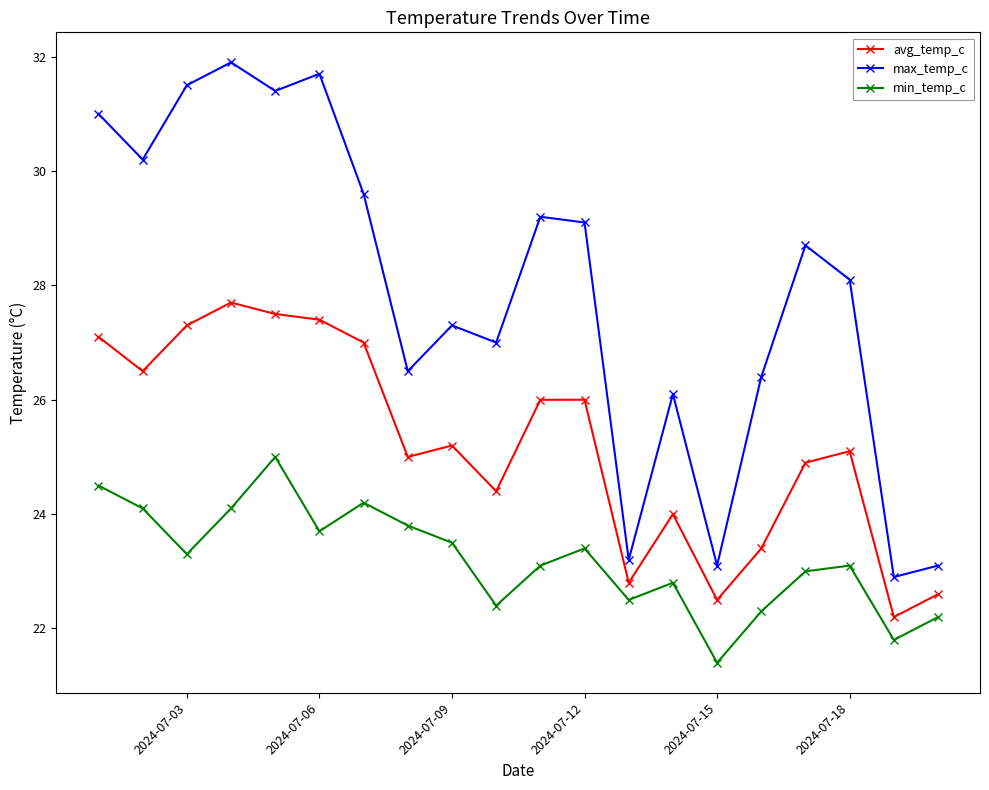

What is the value of the max_temp_c point at the 15th from the left?

23.1